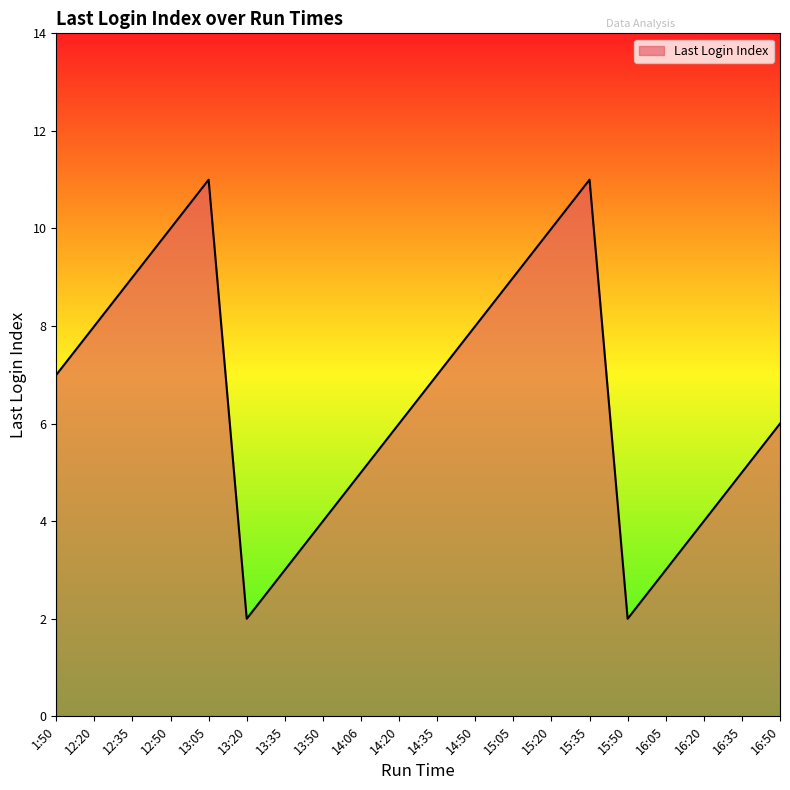

What is the greatest value displayed?

11